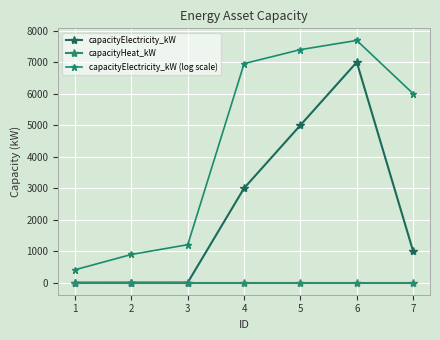

Between 1 and 6, which series saw the biggest shift?

capacityElectricity_kW (log scale)